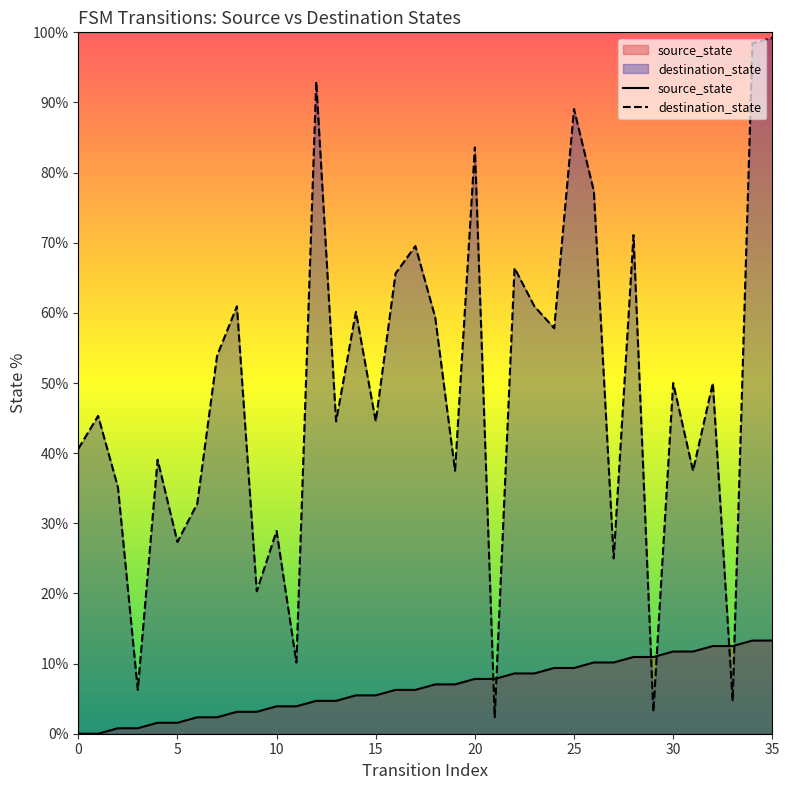

Is the value of source_state at 17 greater than the value of destination_state at 9?

No